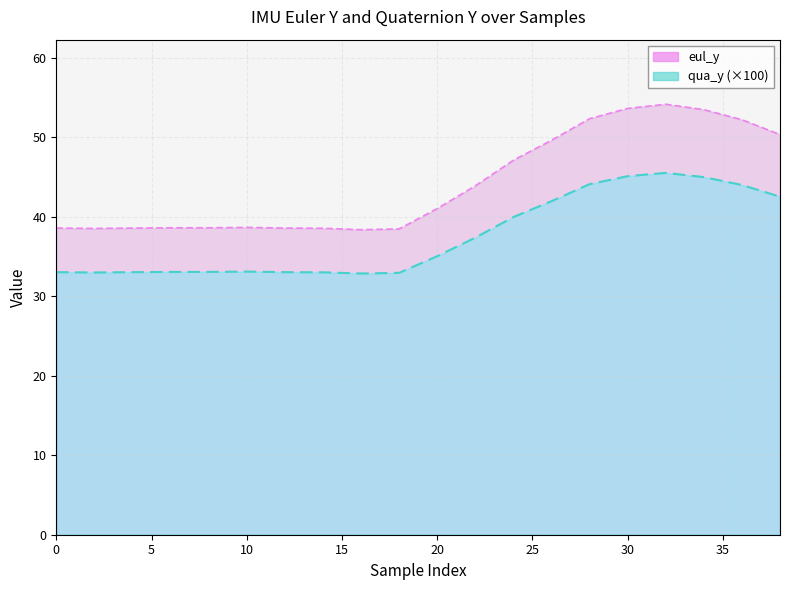

Between 12 and 36, which is larger?

36